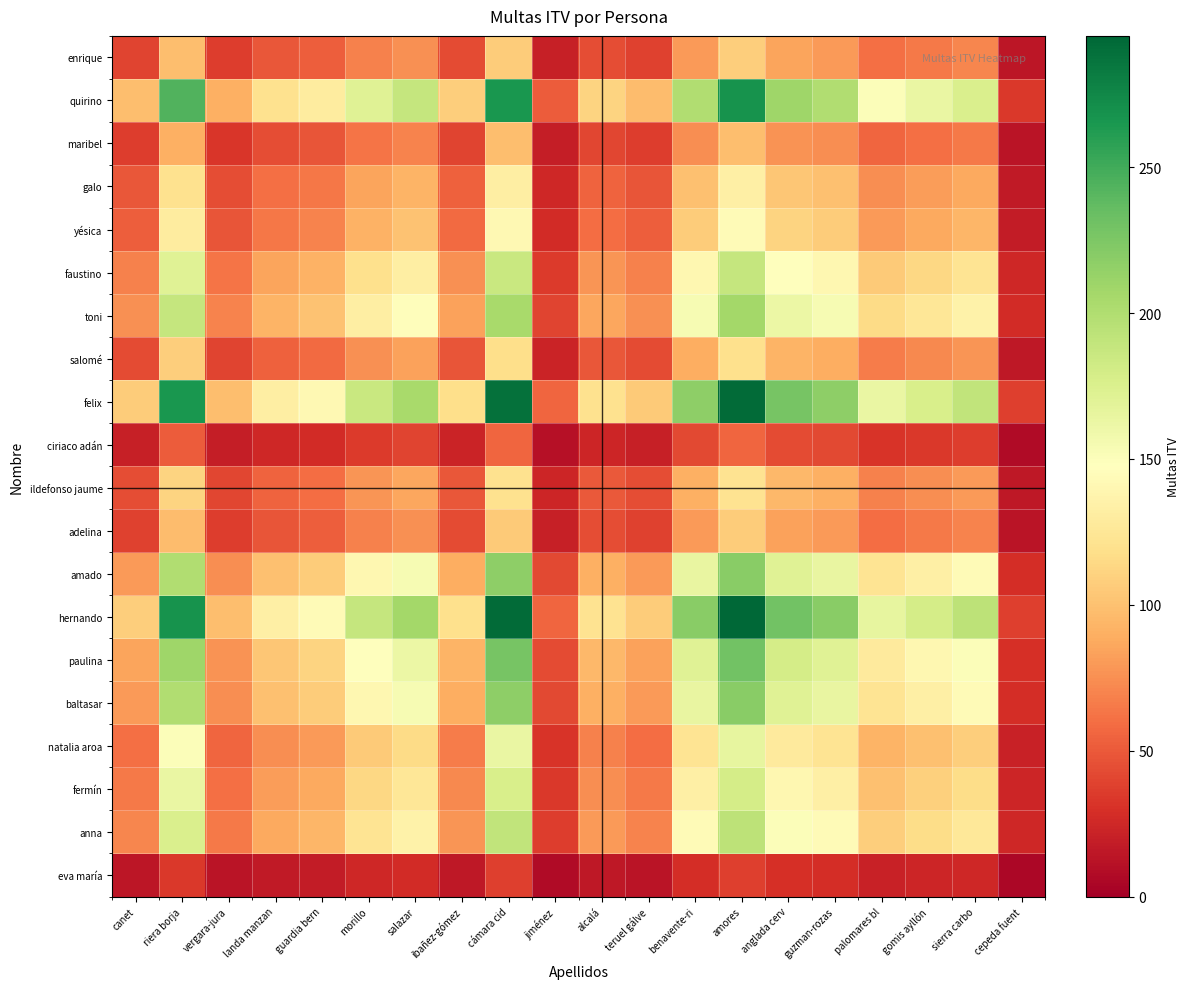

Which category has the lowest value across all series?

cepeda fuent